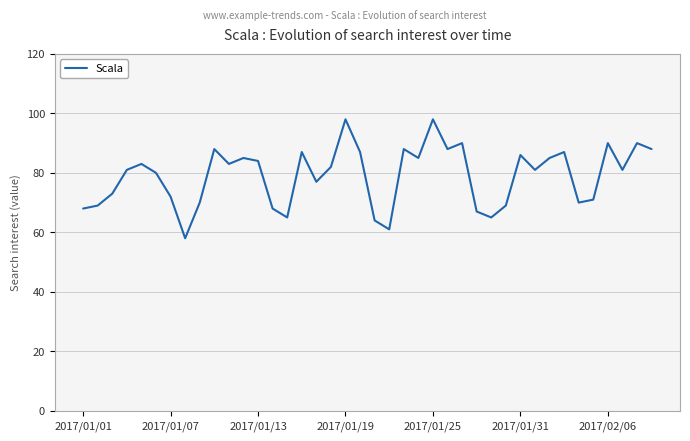

What is the difference between the maximum and minimum values?

40